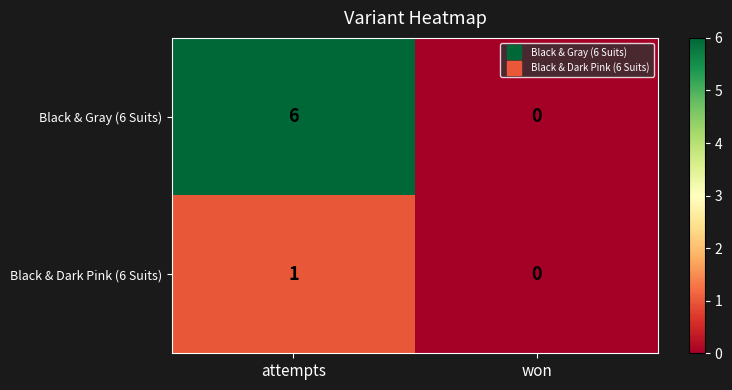

The value of Black & Gray (6 Suits) at attempts is 6. True or false?

True